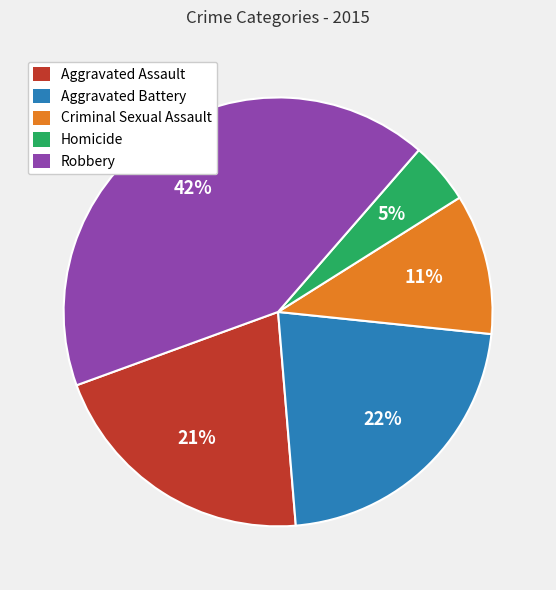

To the nearest percent, what is the difference between the largest and smallest slice percentages?

37%